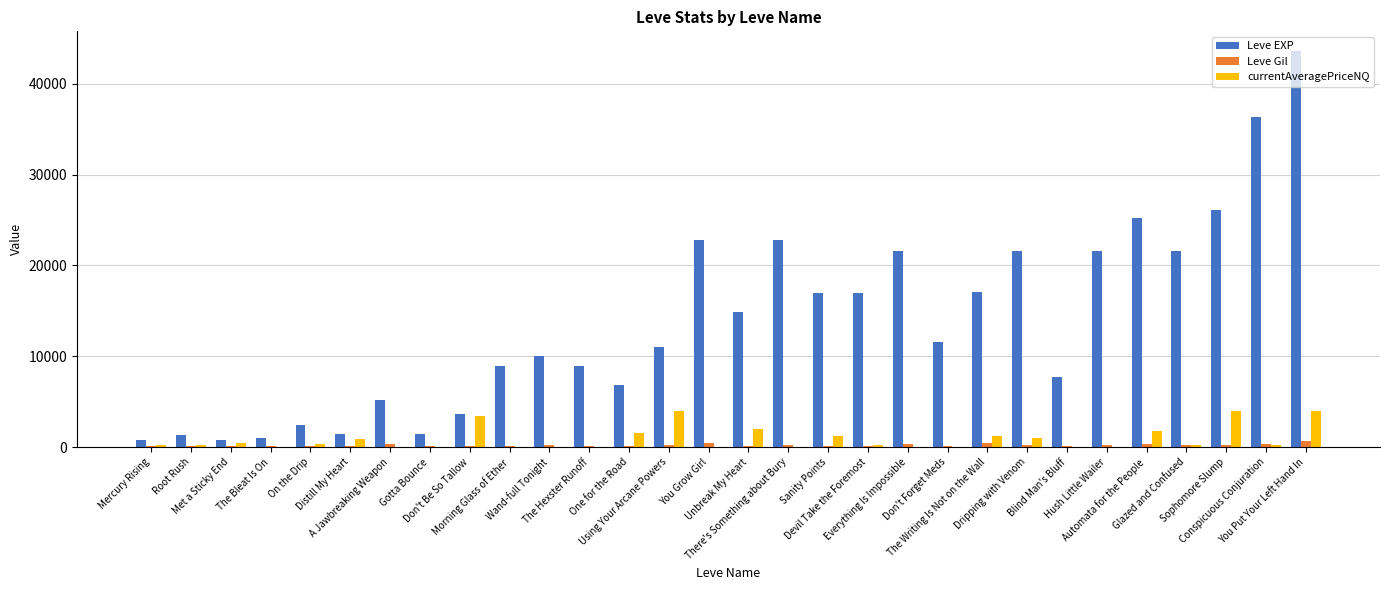

What is the approximate value of Leve Gil at Don't Be So Tallow?

170.0